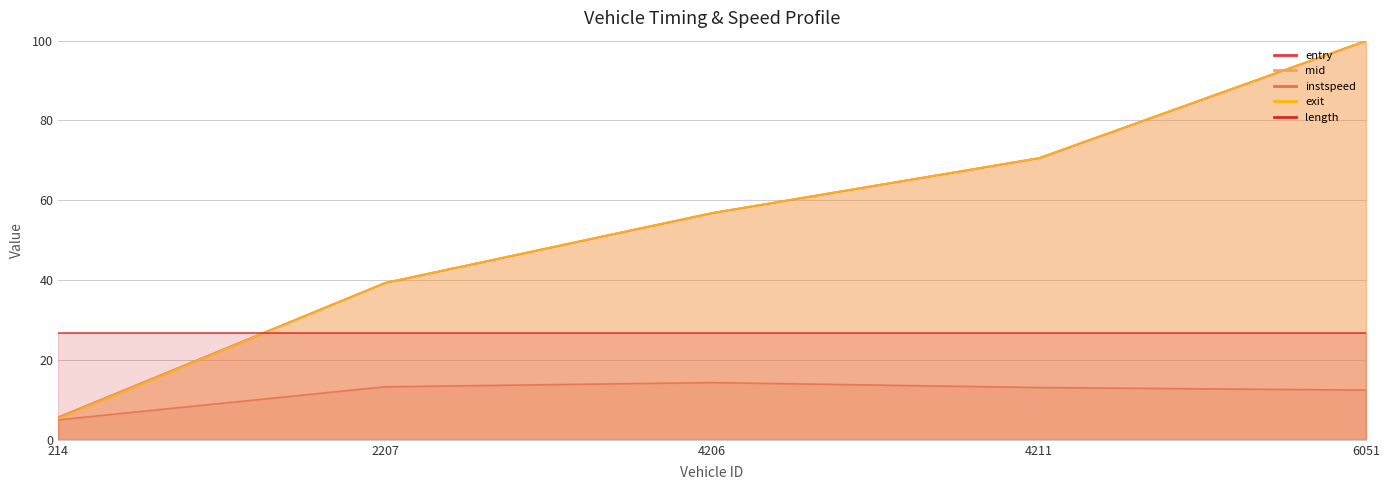

How many data points does each series have?

5